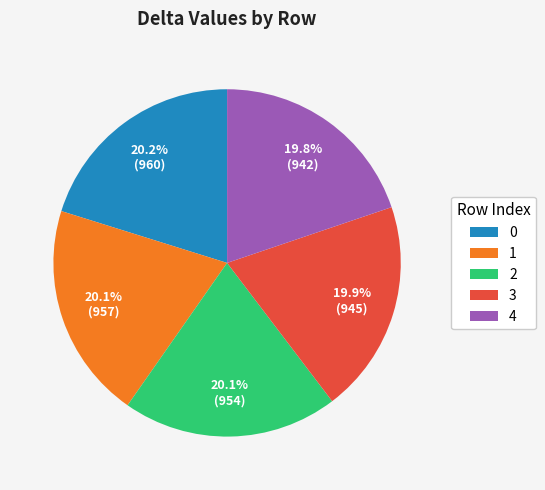

To the nearest percent, what is the combined percentage of 2 and 3?

40%